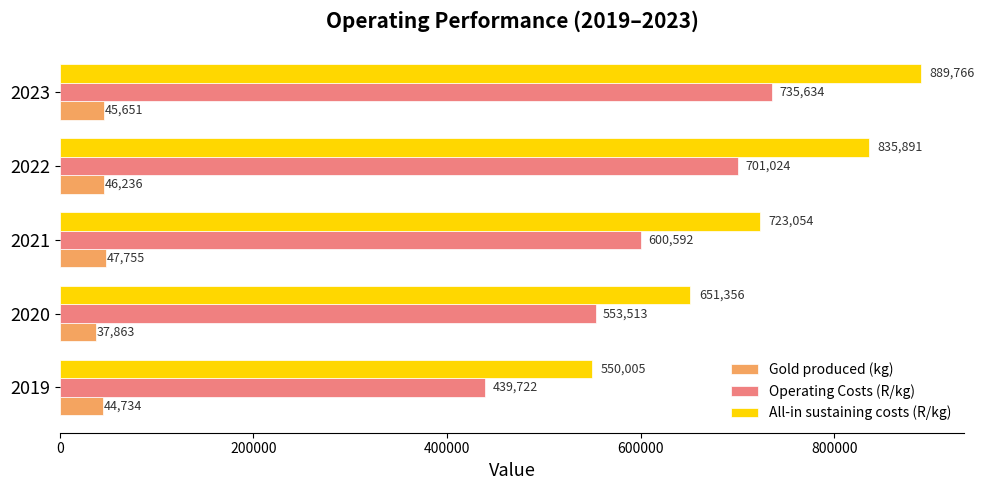

What is the difference between the maximum and minimum values in the Gold produced (kg) series?

9892